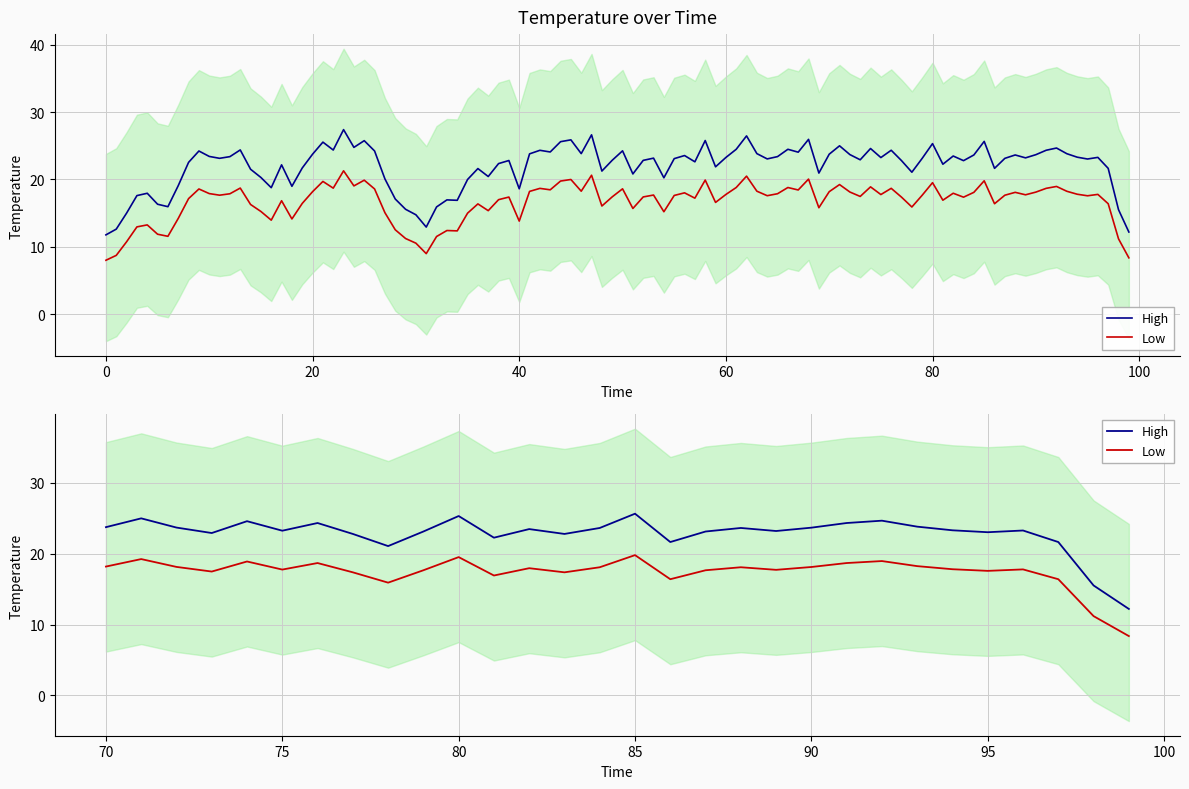

The Low series shows 11.8 at 70. True or false?

False